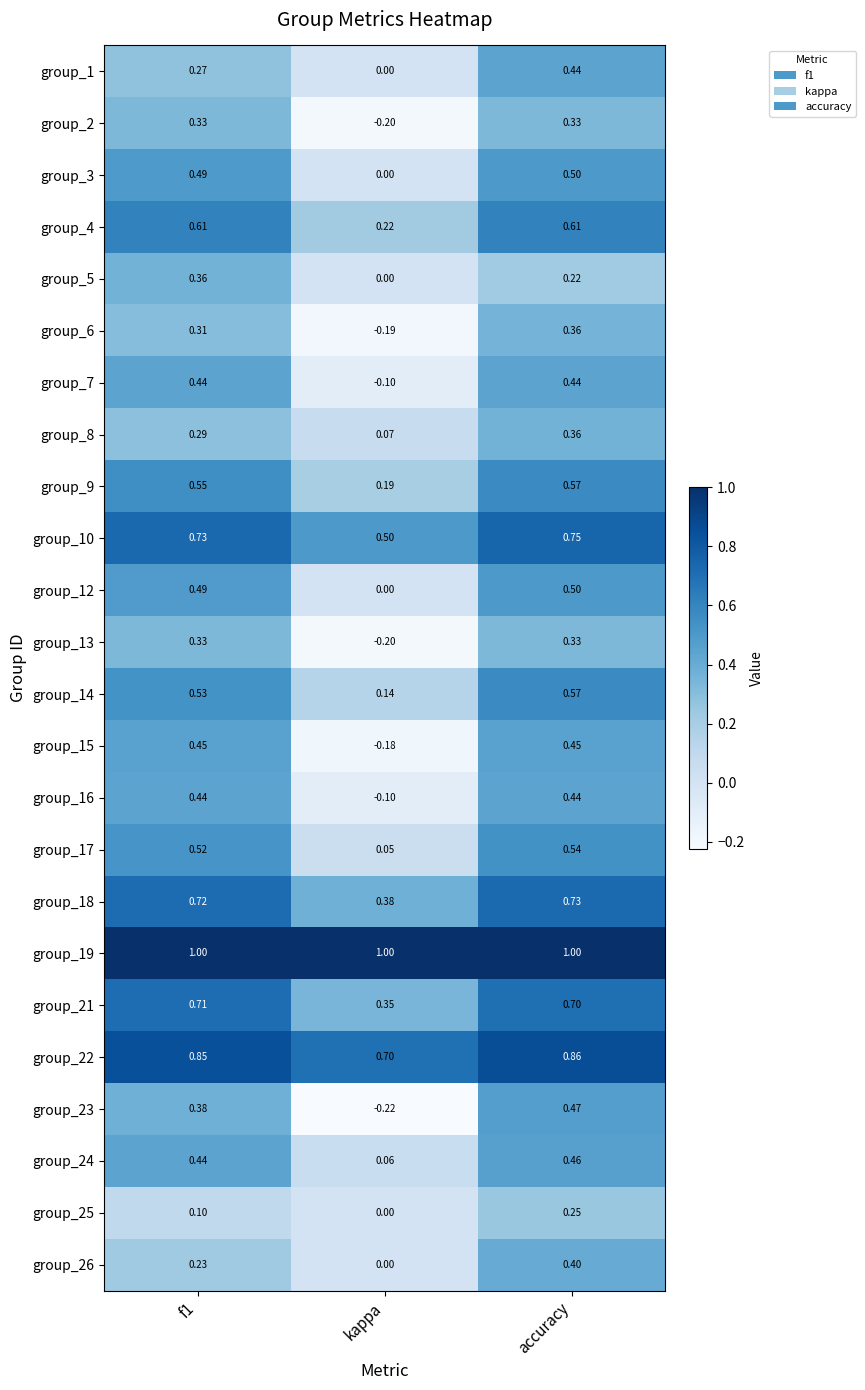

At which category is the sum across all series the highest?

accuracy